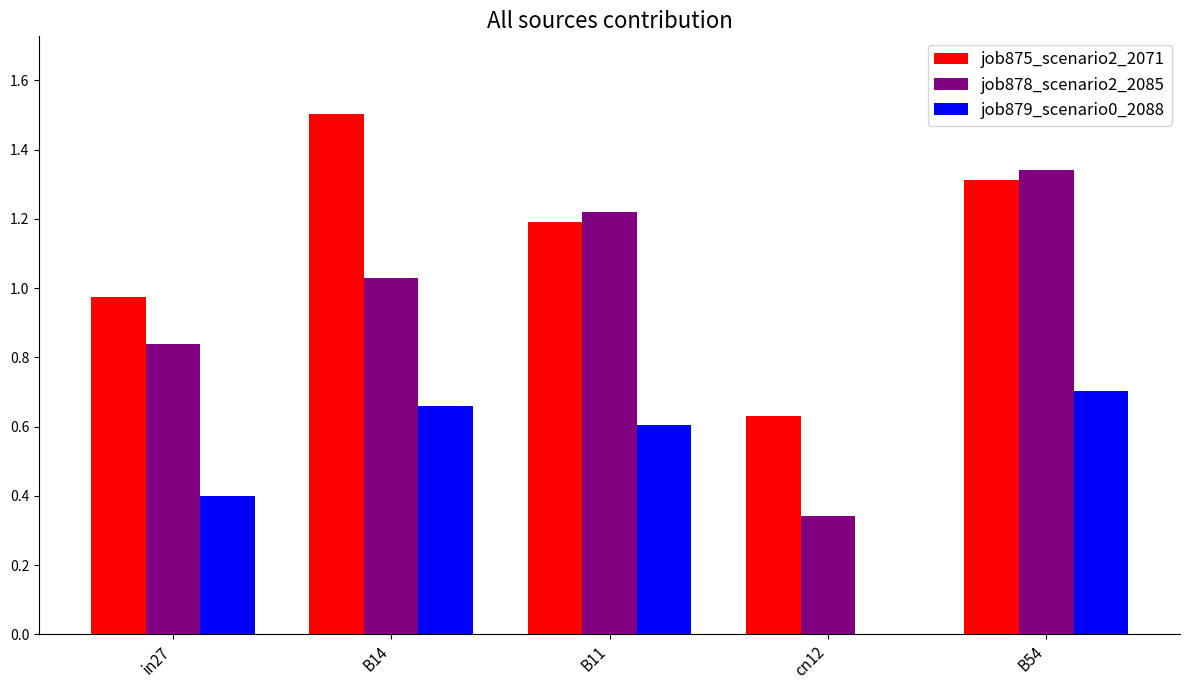

Which series has the largest range (max minus min)?

job878_scenario2_2085